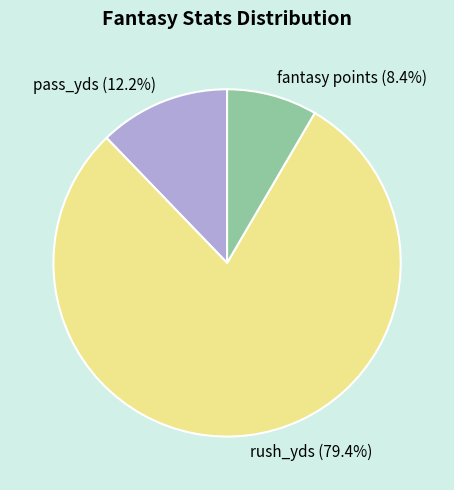

Between rush_yds and pass_yds, which is larger?

rush_yds